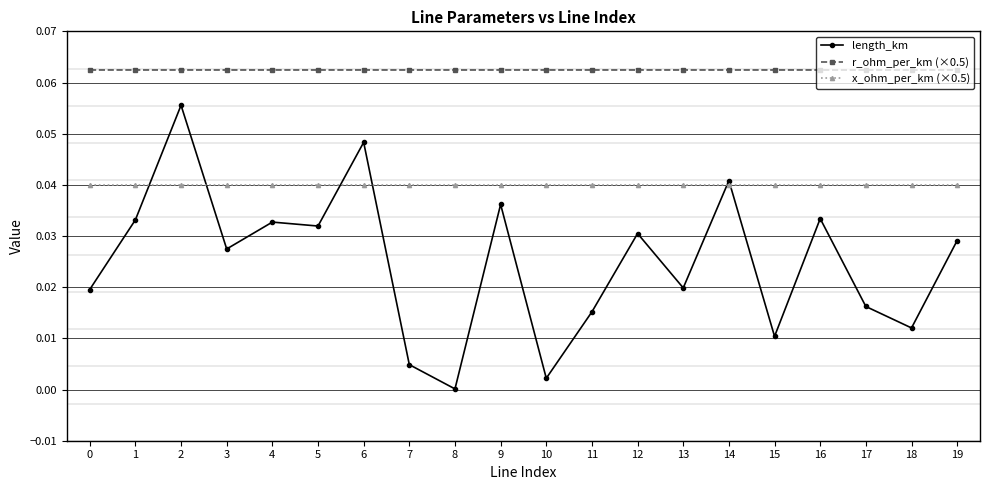

Which series has the widest spread of values?

length_km